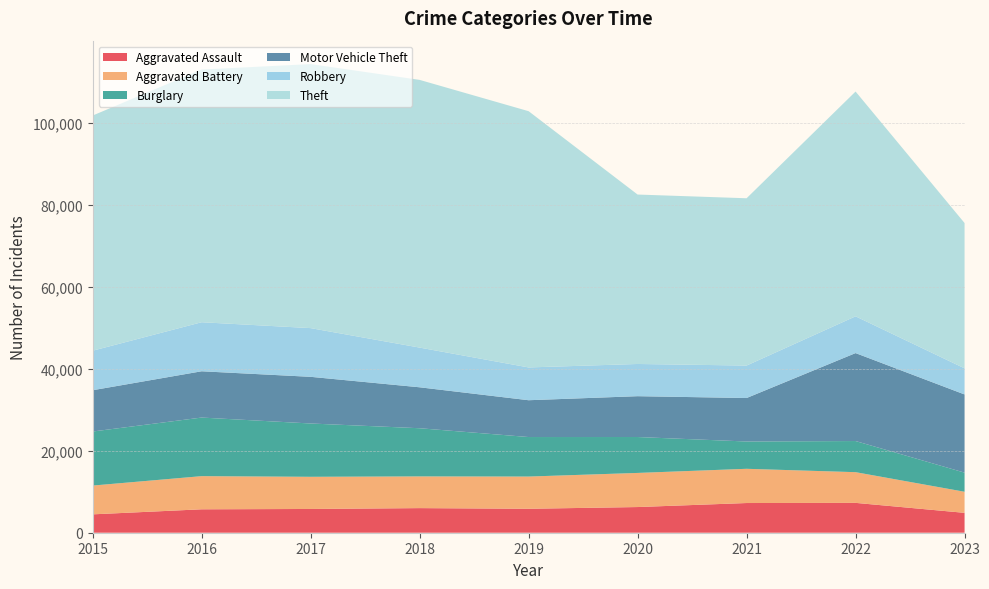

Reading left to right, what are all the values shown in this chart?

Aggravated Assault: 2015=4480	2016=5712	2017=5793	2018=6001	2019=5841	2020=6262	2021=7242	2022=7280	2023=4849
Aggravated Battery: 2015=7018	2016=8086	2017=7845	2018=7734	2019=7857	2020=8320	2021=8347	2022=7488	2023=5139
Burglary: 2015=13184	2016=14289	2017=13001	2018=11747	2019=9638	2020=8757	2021=6659	2022=7592	2023=4666
Motor Vehicle Theft: 2015=10068	2016=11286	2017=11380	2018=9985	2019=8977	2020=9959	2021=10602	2022=21449	2023=19066
Robbery: 2015=9638	2016=11960	2017=11880	2018=9681	2019=7995	2020=7855	2021=7918	2022=8965	2023=6366
Theft: 2015=57350	2016=61621	2017=64386	2018=65286	2019=62491	2020=41321	2021=40798	2022=54820	2023=35439